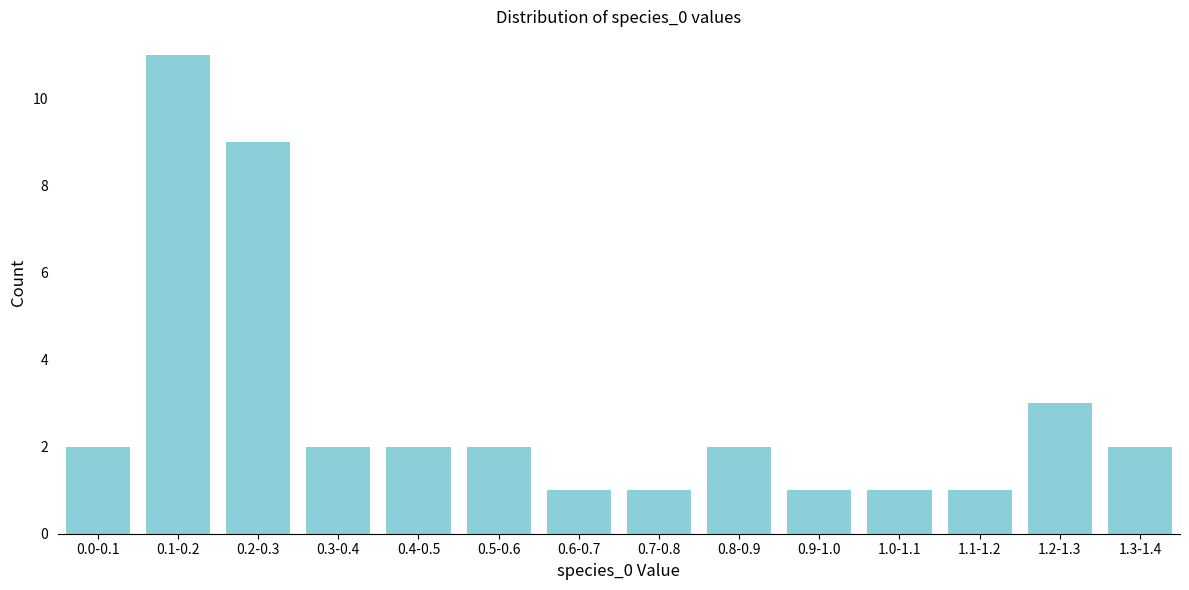

Reading left to right, extract all data points from this chart.

2	11	9	2	2	2	1	1	2	1	1	1	3	2